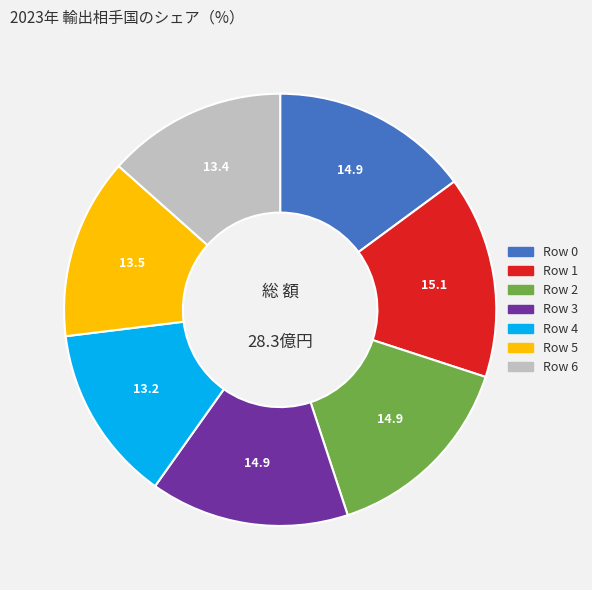

Is there a majority slice in this chart?

No